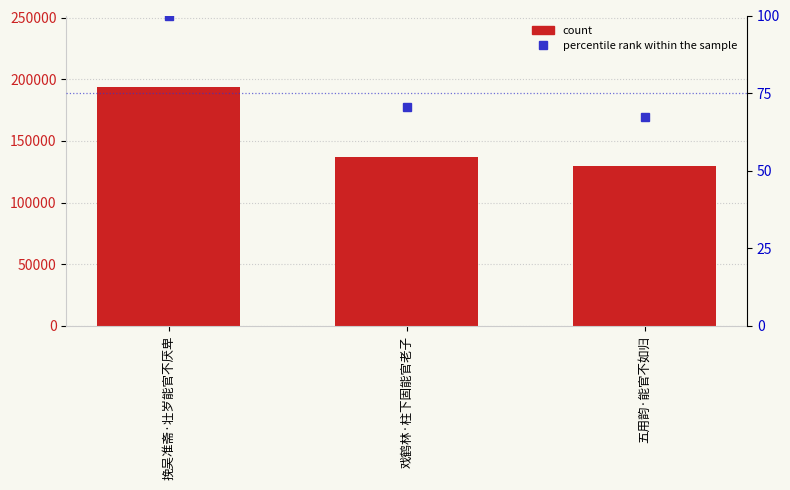

List the labels in order of col_0 value, largest first.

挽吴准斋·壮岁能官不厌卑, 戏鹤林·柱下固能官老子, 五用韵·能官不如归